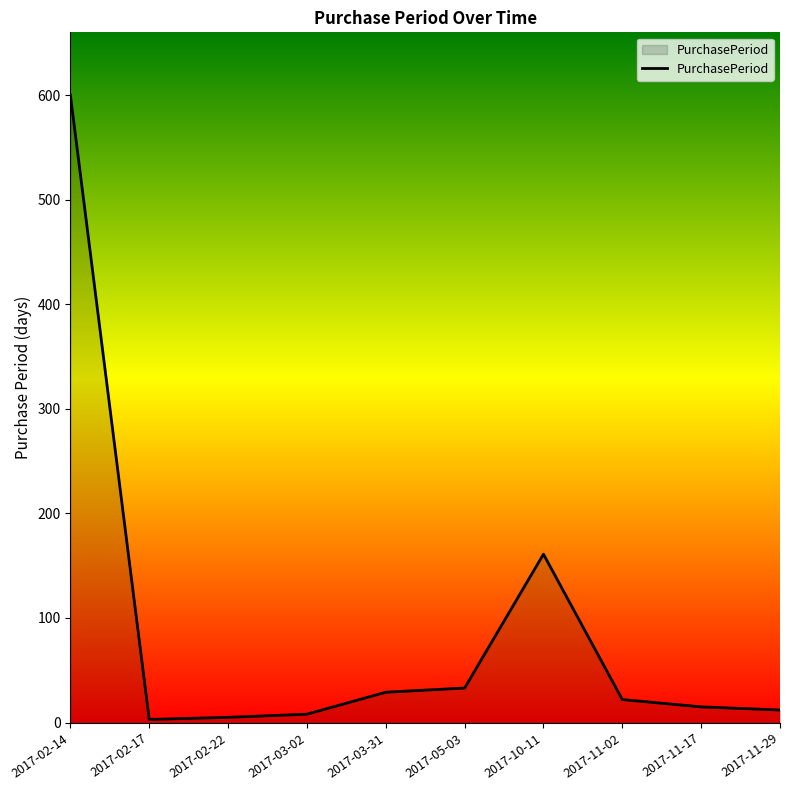

How many distinct data groups are displayed?

1